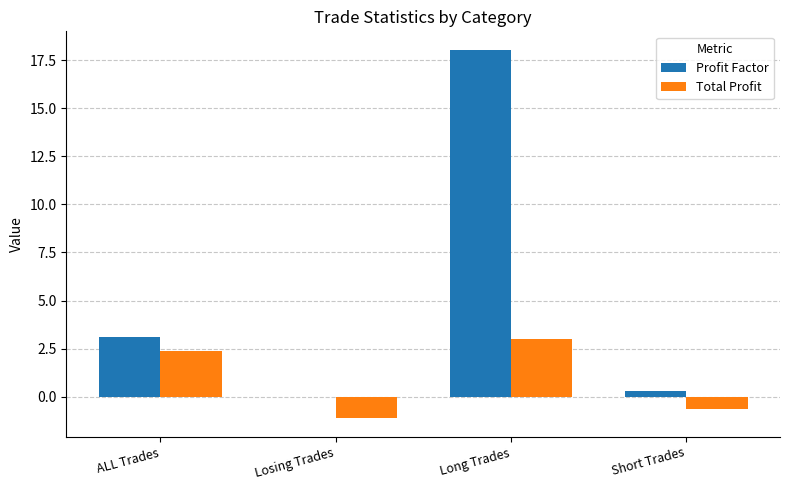

What are all the series names shown in the legend?

Profit Factor, Total Profit